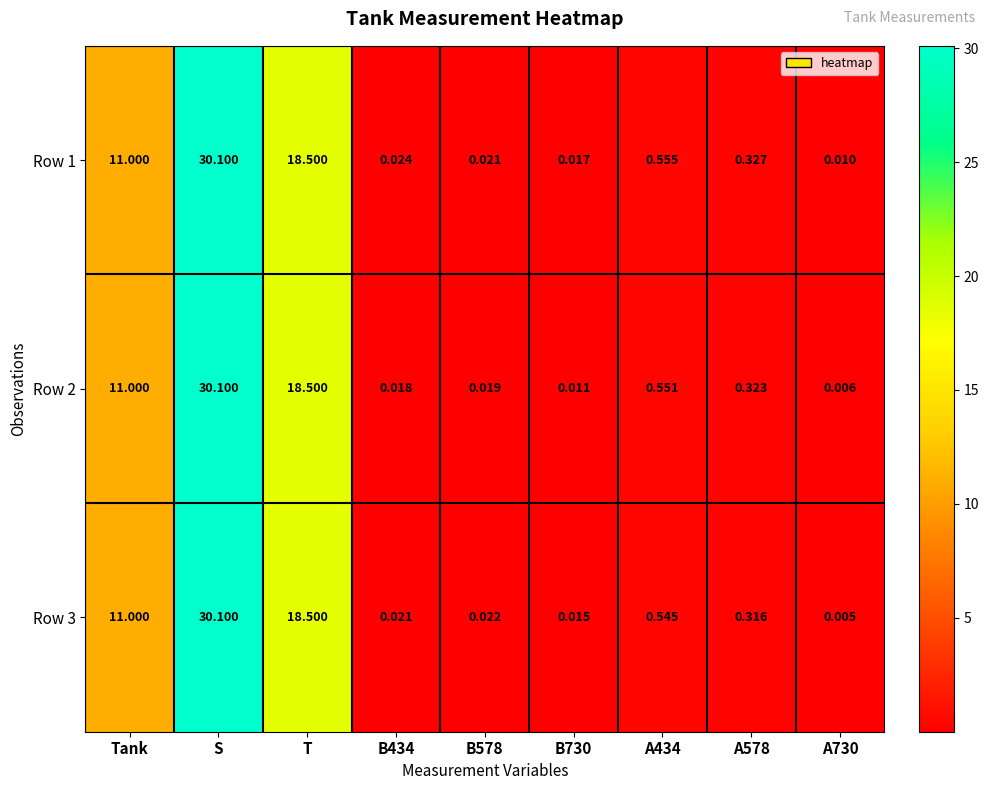

At which label is Row 3 closest to 15?

T